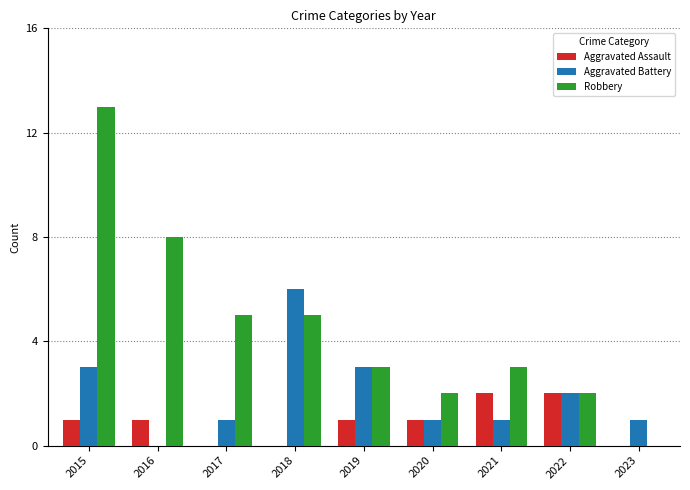

What is the sum of the Robbery values at 2019 and 2016?

11